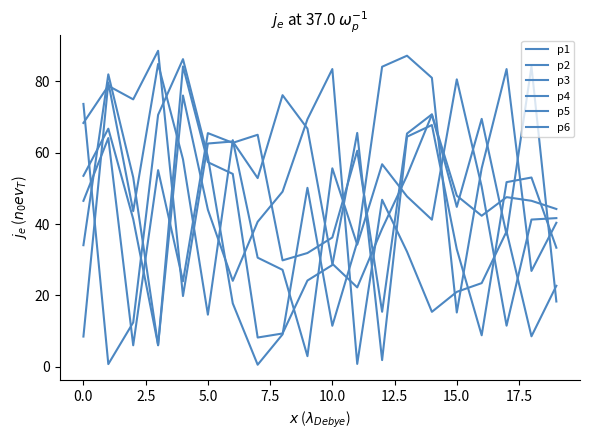

How many distinct data groups are displayed?

6